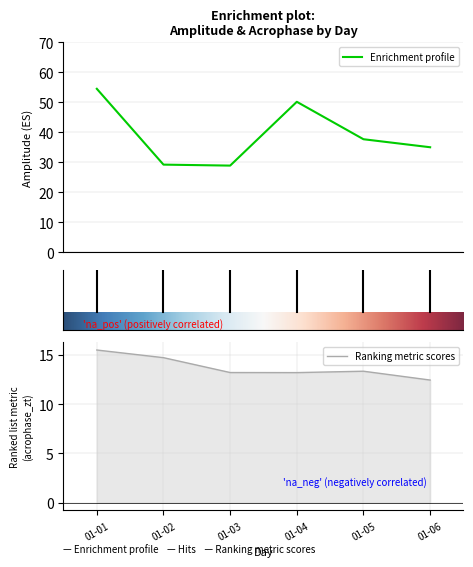

Between 2022-01-03 and 2022-01-02, which is larger?

2022-01-02